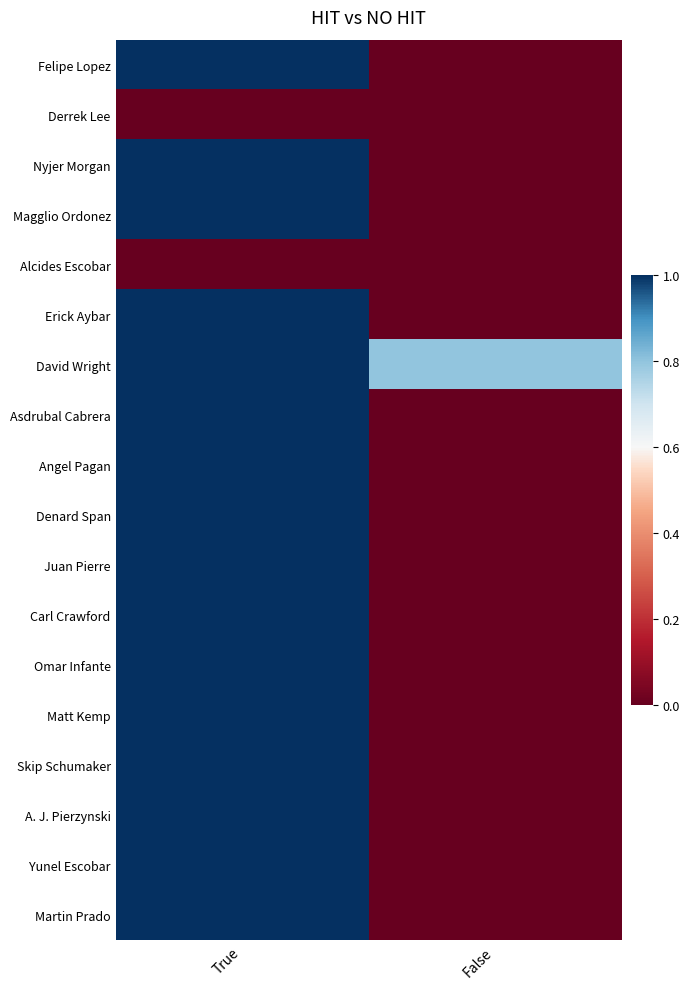

Reading right to left, extract all data points from this chart.

Felipe Lopez: False=0.0	True=1.0
Derrek Lee: False=0.0	True=0.0
Nyjer Morgan: False=0.0	True=1.0
Magglio Ordonez: False=0.0	True=1.0
Alcides Escobar: False=0.0	True=0.0
Erick Aybar: False=0.0	True=1.0
David Wright: False=0.8	True=1.0
Asdrubal Cabrera: False=0.0	True=1.0
Angel Pagan: False=0.0	True=1.0
Denard Span: False=0.0	True=1.0
Juan Pierre: False=0.0	True=1.0
Carl Crawford: False=0.0	True=1.0
Omar Infante: False=0.0	True=1.0
Matt Kemp: False=0.0	True=1.0
Skip Schumaker: False=0.0	True=1.0
A. J. Pierzynski: False=0.0	True=1.0
Yunel Escobar: False=0.0	True=1.0
Martin Prado: False=0.0	True=1.0